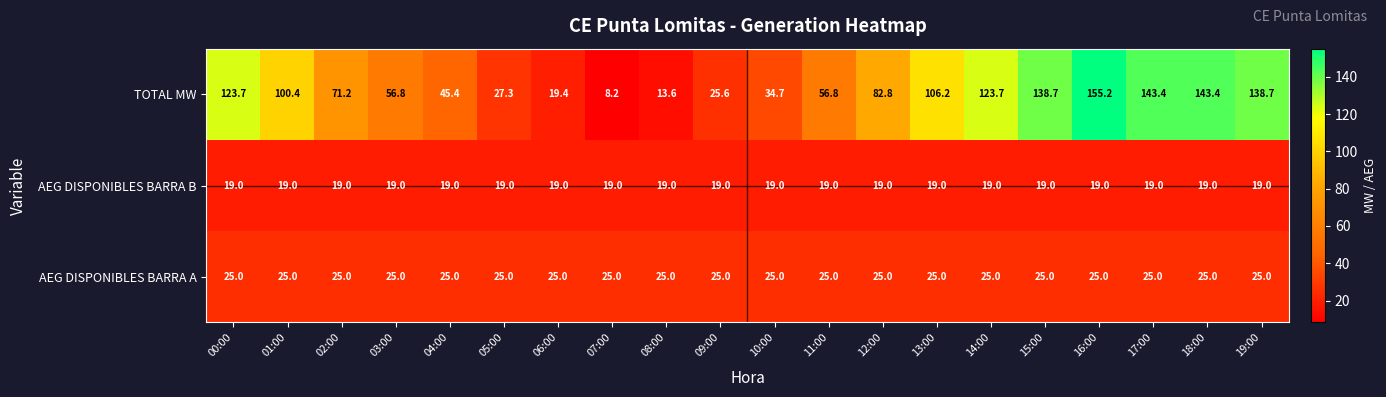

What is the minimum value shown in the chart?

8.2